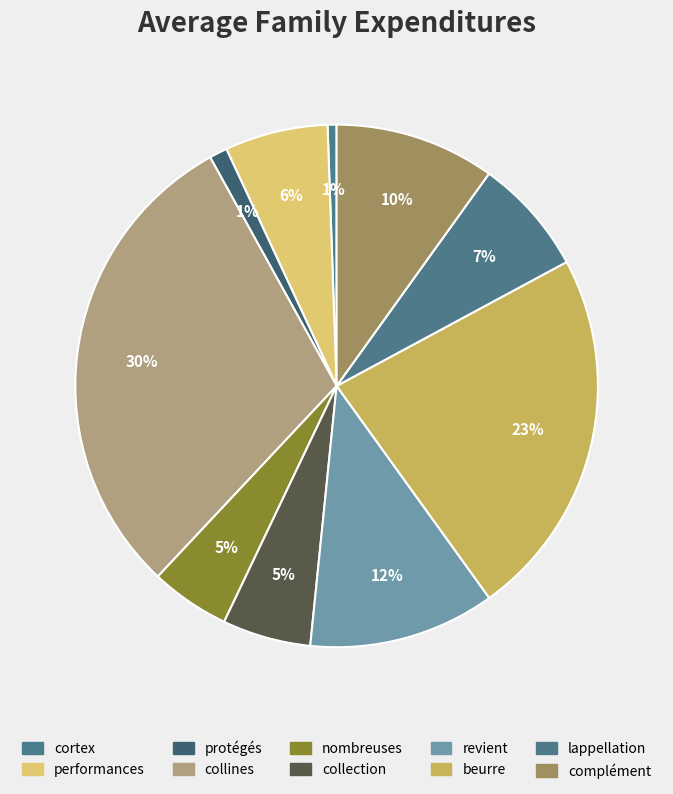

To the nearest percent, what portion does cortex represent?

1%